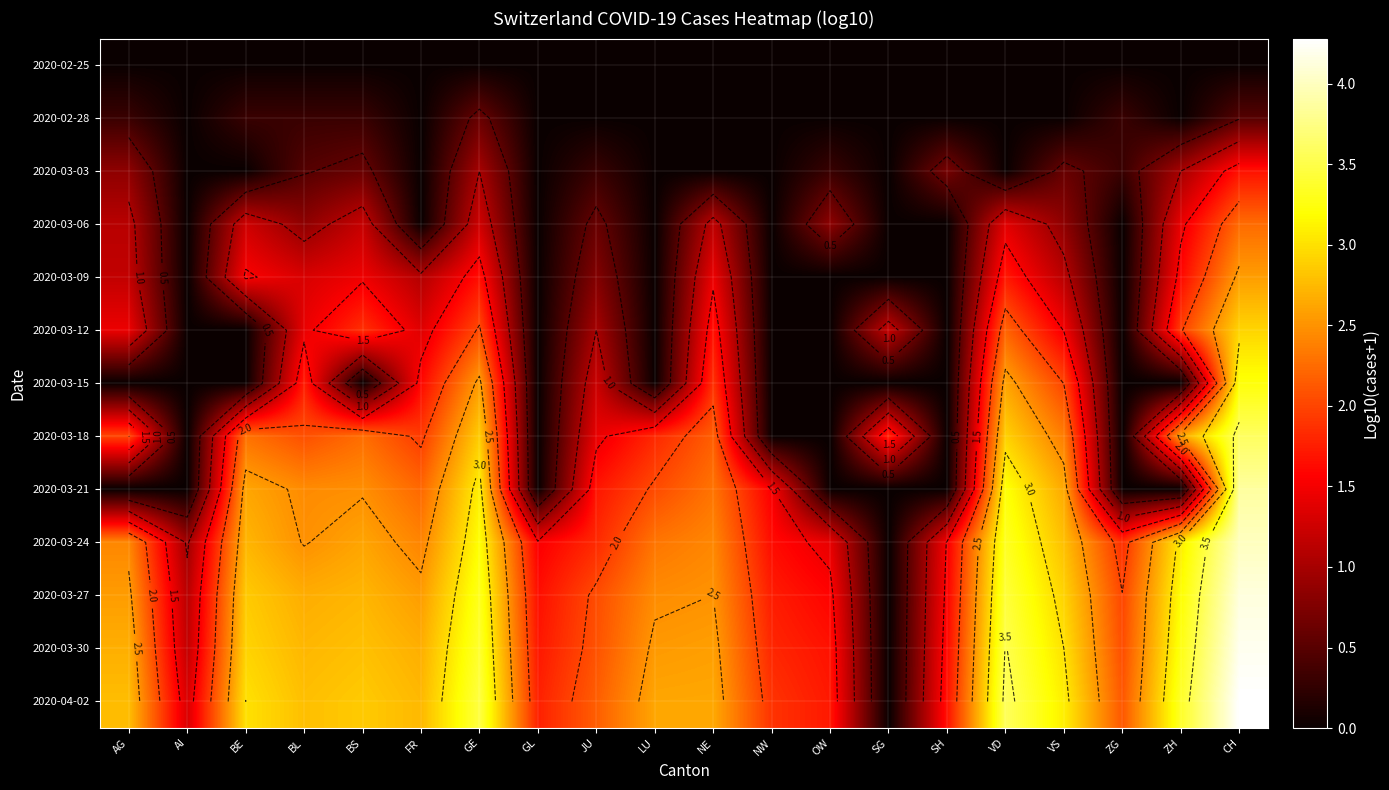

At which category is the sum across all series the highest?

CH